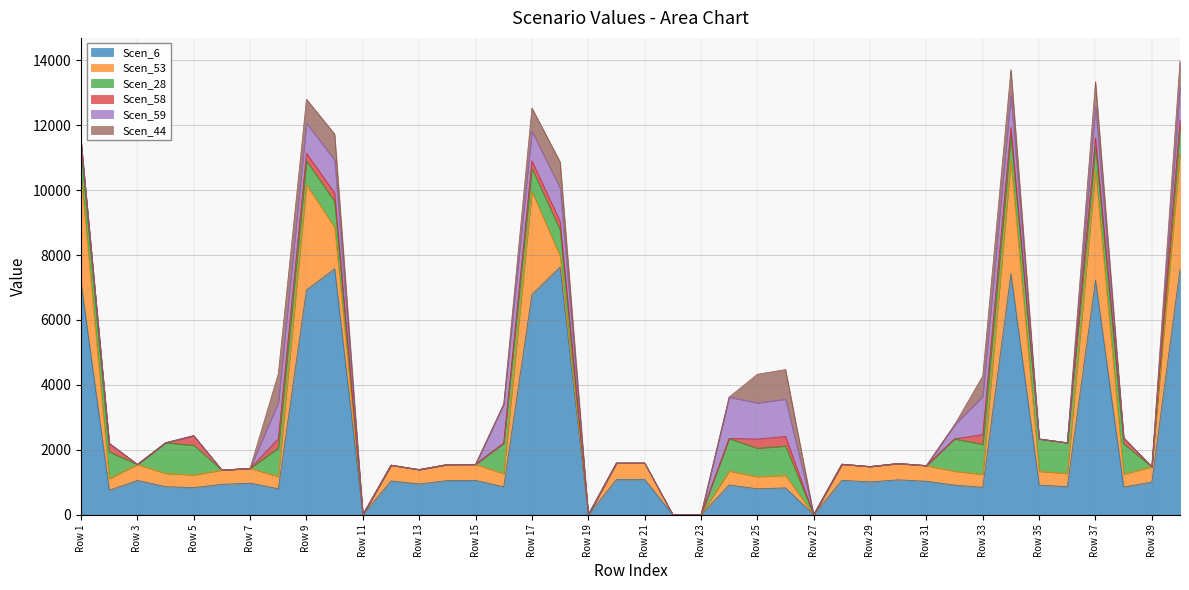

At which label does Scen_58 reach its minimum?

Row 3